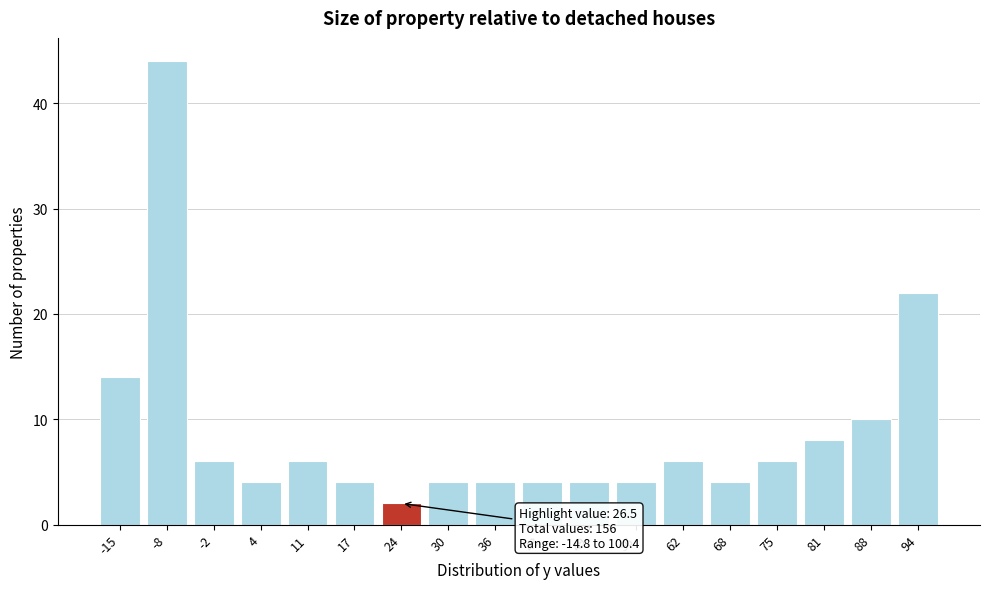

Reading left to right, extract all data points from this chart.

-15=14	-8=44	-2=6	4=4	11=6	17=4	24=2	30=4	36=4	43=4	49=4	56=4	62=6	68=4	75=6	81=8	88=10	94=22